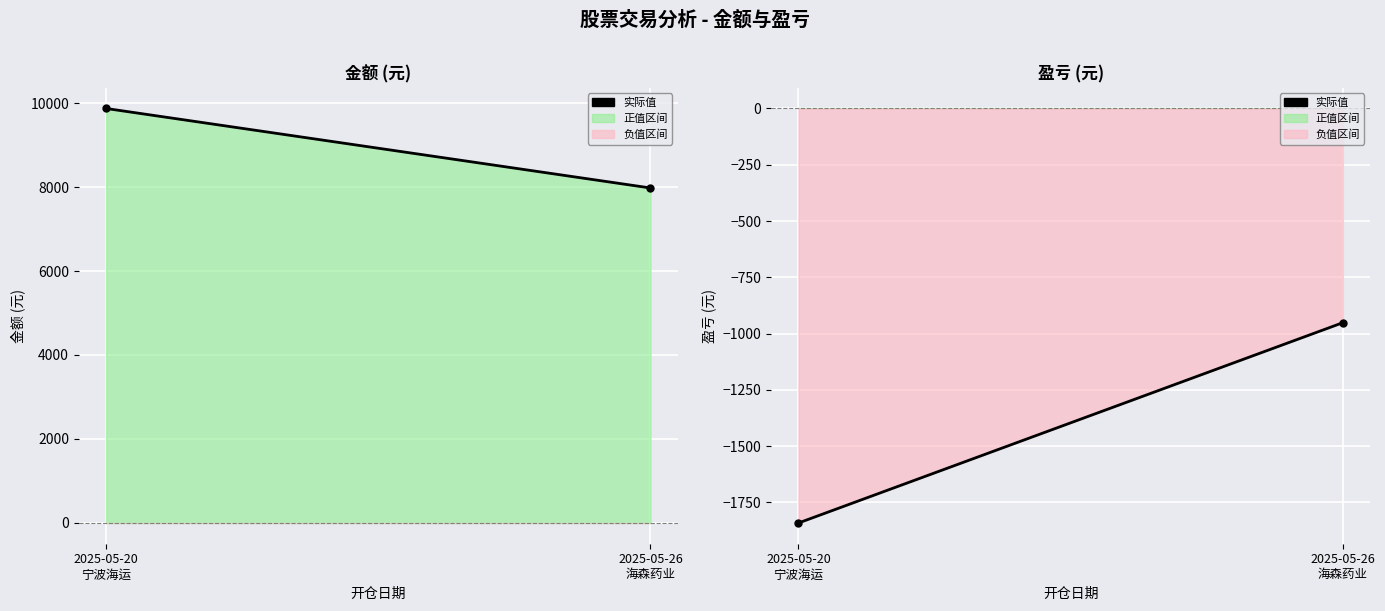

What is the label of the 2nd point from the right?

2025-05-20
宁波海运